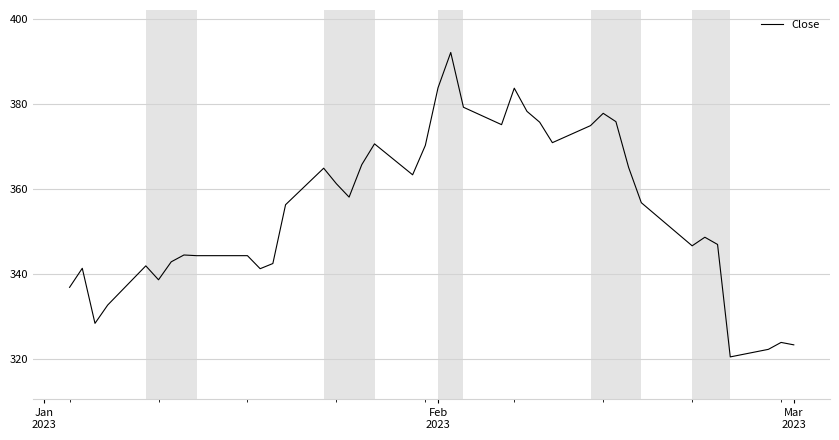

What is the difference between the maximum and minimum values?

71.7